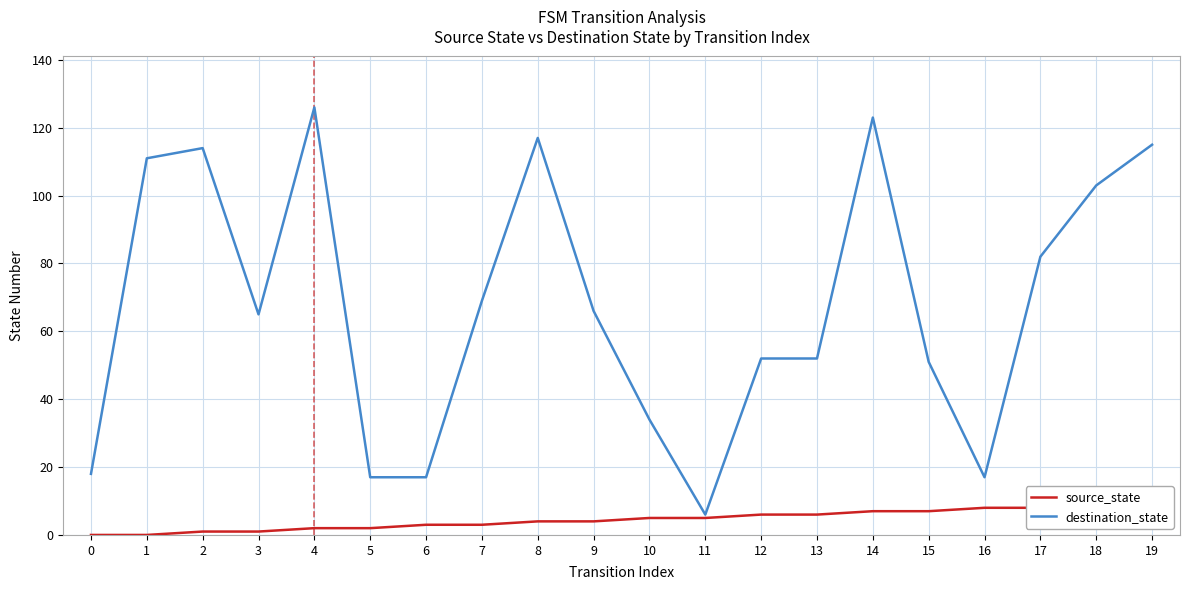

True or false: destination_state and source_state cross at least once.

False